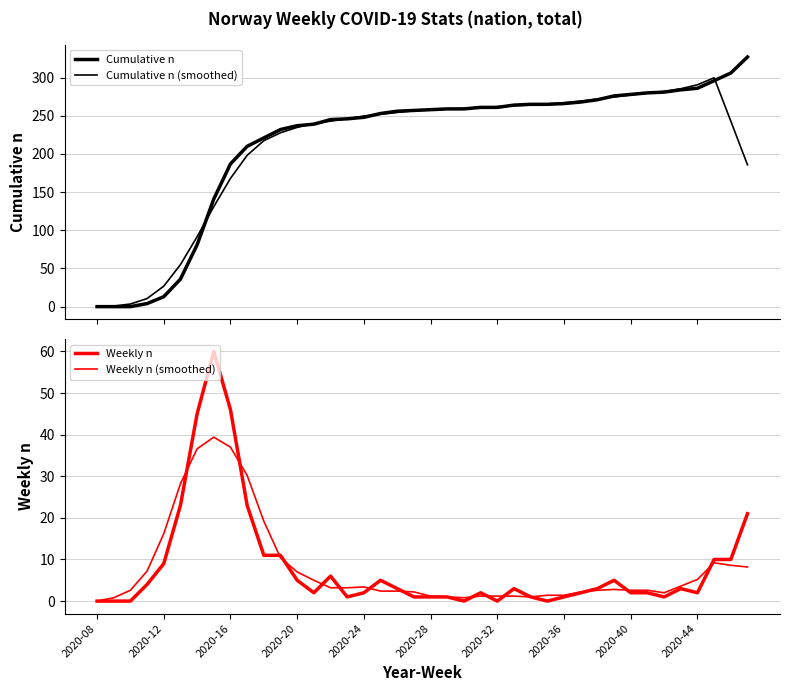

What is the difference between the second highest and minimum values in the Cumulative n (smoothed) series?

290.6